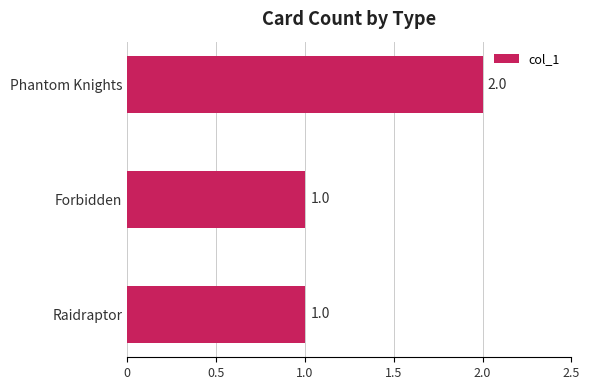

What is the label of the 2nd bar from the bottom?

Forbidden